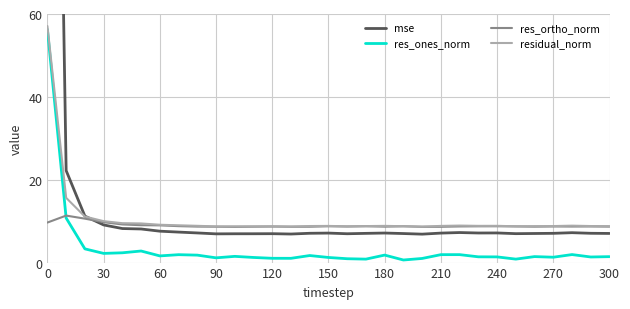

True or false: residual_norm and res_ortho_norm cross at least once.

False